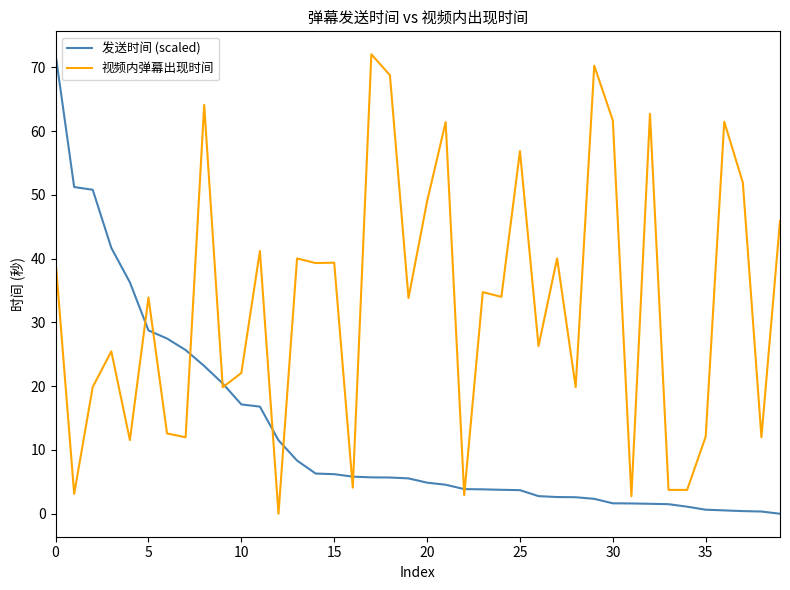

What is the difference between the second highest and second lowest values in the 视频内弹幕出现时间 series?

67.5